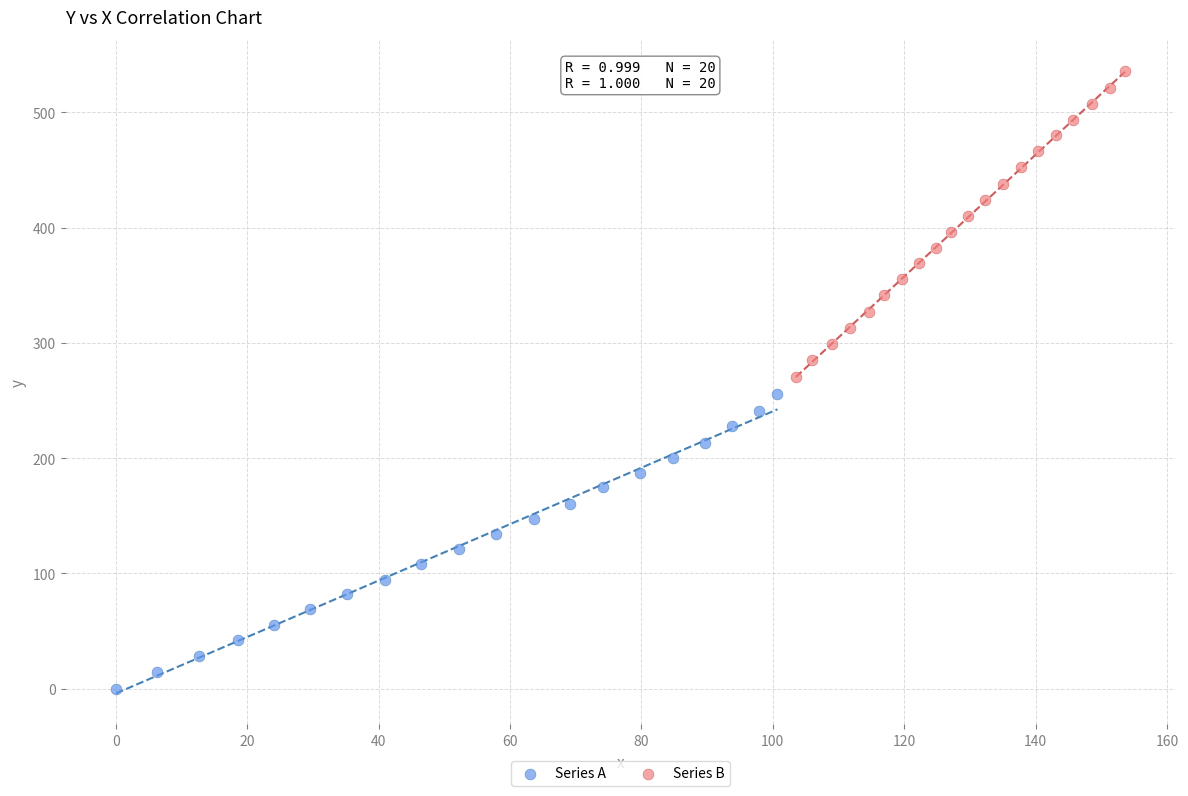

Which series has the widest spread of Y values?

Series B